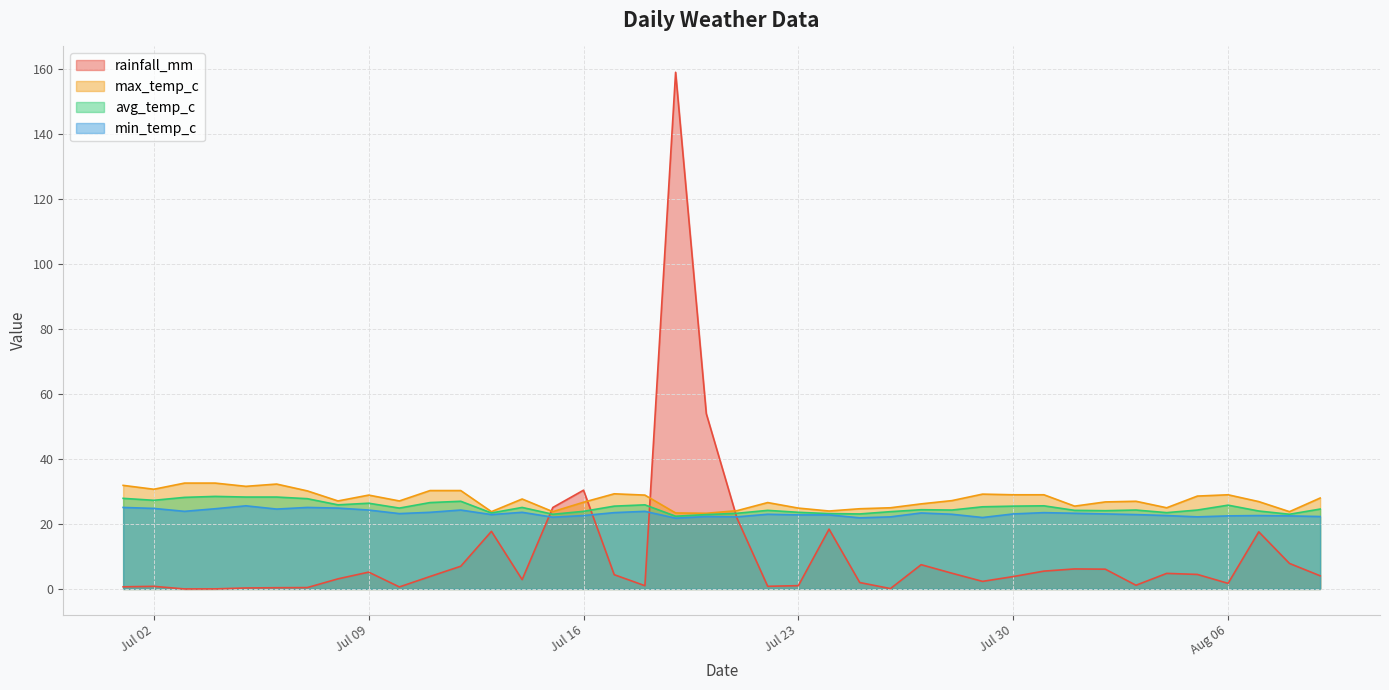

What is the label of the 34th point from the right?

2024-07-07